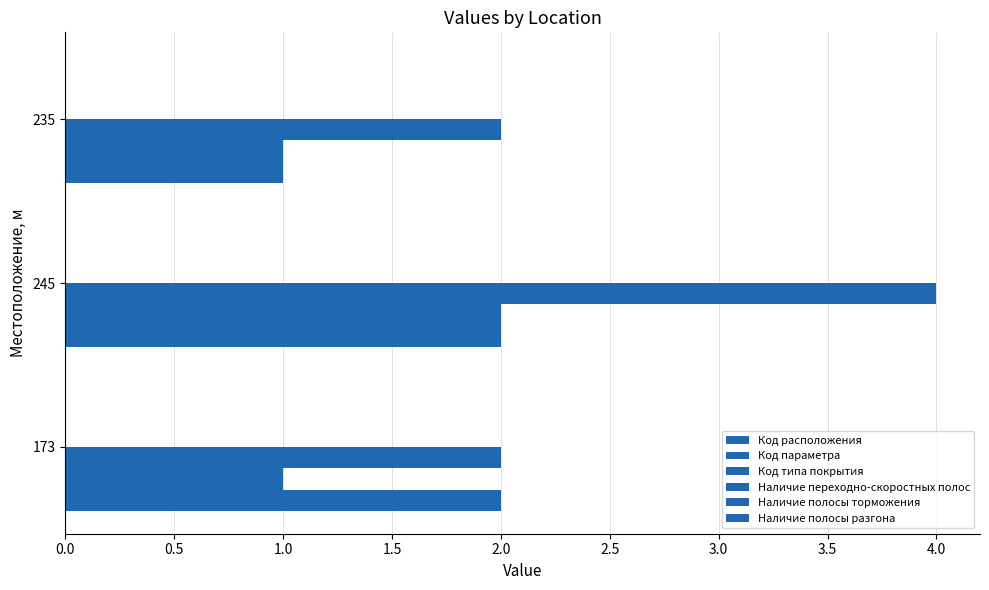

Which series has the largest range (max minus min)?

Код типа покрытия